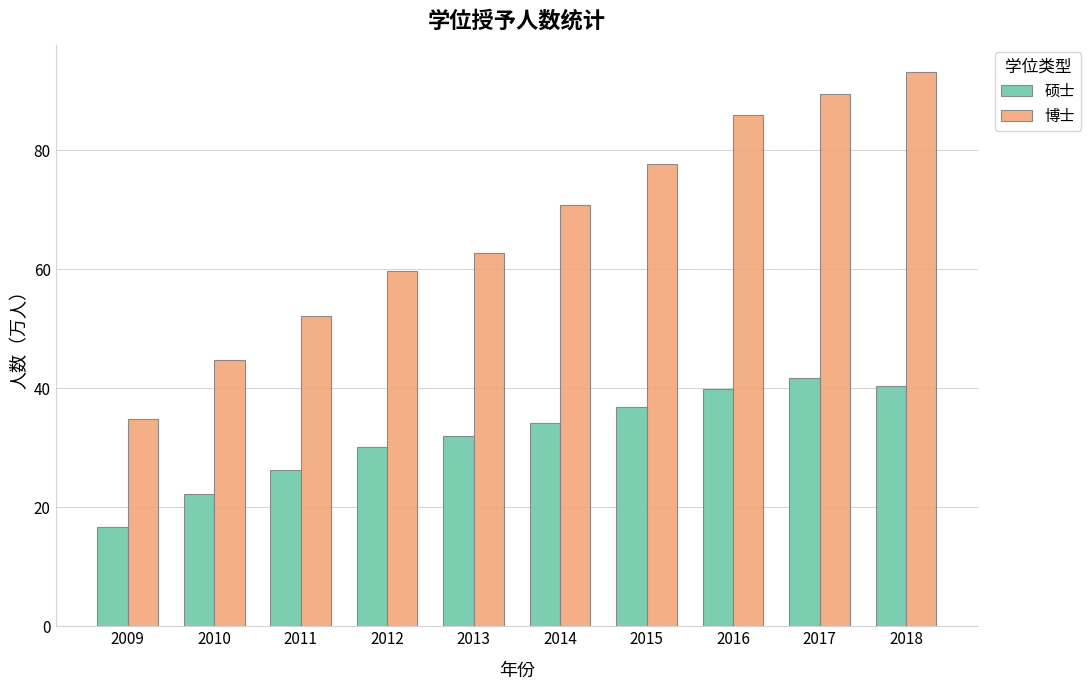

Count the number of data series in this chart.

2